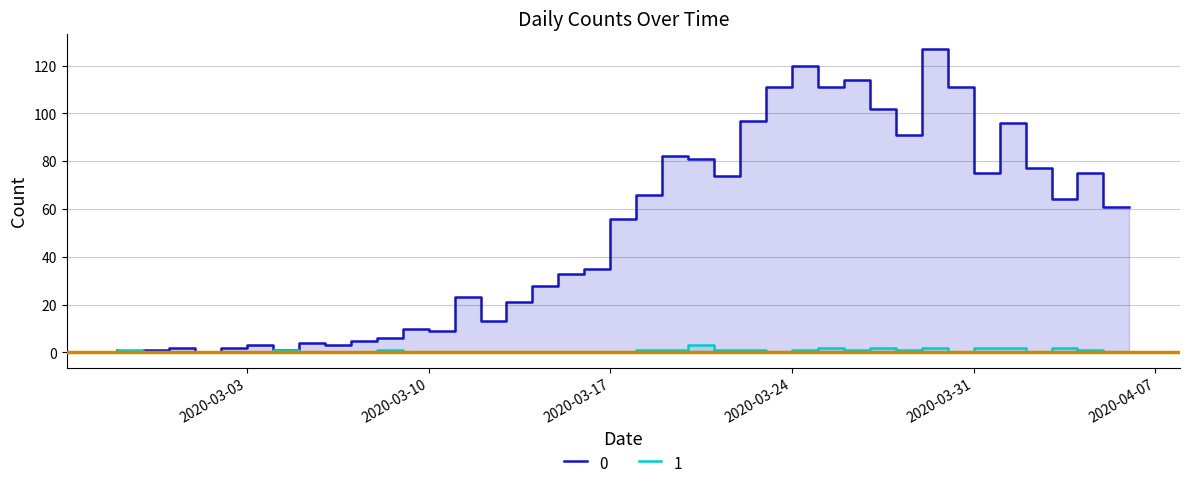

Reading left to right, extract all data points from this chart.

0: 2020-02-27=1	2020-02-28=0	2020-02-29=1	2020-03-01=2	2020-03-02=0	2020-03-03=2	2020-03-04=3	2020-03-05=1	2020-03-06=4	2020-03-07=3	2020-03-08=5	2020-03-09=6	2020-03-10=10	2020-03-11=9	2020-03-12=23	2020-03-13=13	2020-03-14=21	2020-03-15=28	2020-03-16=33	2020-03-17=35	2020-03-18=56	2020-03-19=66	2020-03-20=82	2020-03-21=81	2020-03-22=74	2020-03-23=97	2020-03-24=111	2020-03-25=120	2020-03-26=111	2020-03-27=114	2020-03-28=102	2020-03-29=91	2020-03-30=127	2020-03-31=111	2020-04-01=75	2020-04-02=96	2020-04-03=77	2020-04-04=64	2020-04-05=75	2020-04-06=61
1: 2020-02-27=0	2020-02-28=1	2020-02-29=0	2020-03-01=0	2020-03-02=0	2020-03-03=0	2020-03-04=0	2020-03-05=1	2020-03-06=0	2020-03-07=0	2020-03-08=0	2020-03-09=1	2020-03-10=0	2020-03-11=0	2020-03-12=0	2020-03-13=0	2020-03-14=0	2020-03-15=0	2020-03-16=0	2020-03-17=0	2020-03-18=0	2020-03-19=1	2020-03-20=1	2020-03-21=3	2020-03-22=1	2020-03-23=1	2020-03-24=0	2020-03-25=1	2020-03-26=2	2020-03-27=1	2020-03-28=2	2020-03-29=1	2020-03-30=2	2020-03-31=0	2020-04-01=2	2020-04-02=2	2020-04-03=0	2020-04-04=2	2020-04-05=1	2020-04-06=0